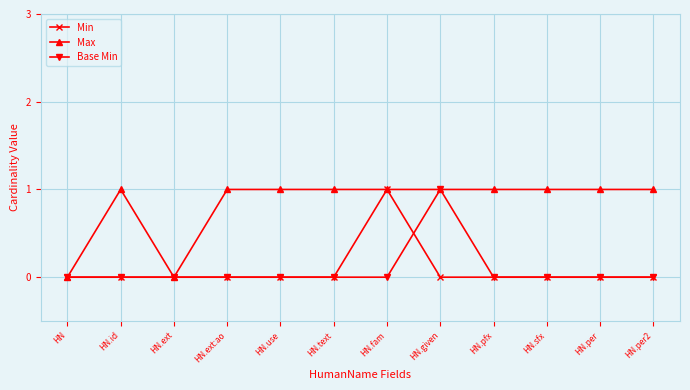

The value of Min at HN.ext:ao is 1. True or false?

False